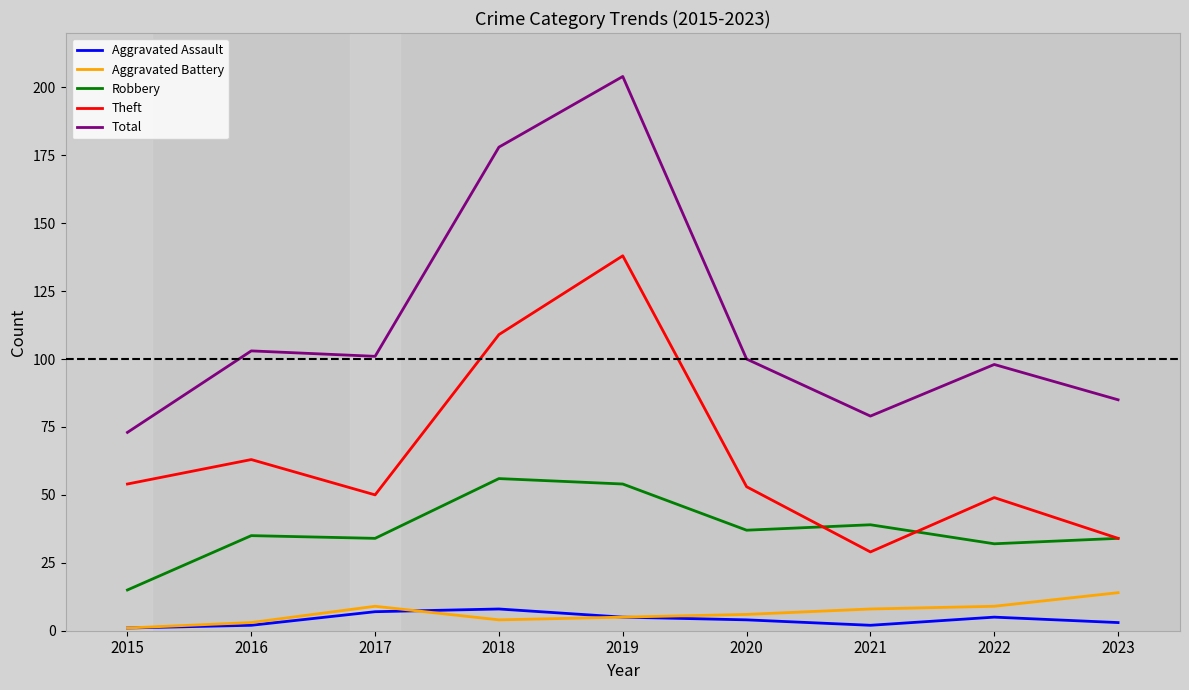

True or false: Aggravated Assault and Robbery cross at least once.

False